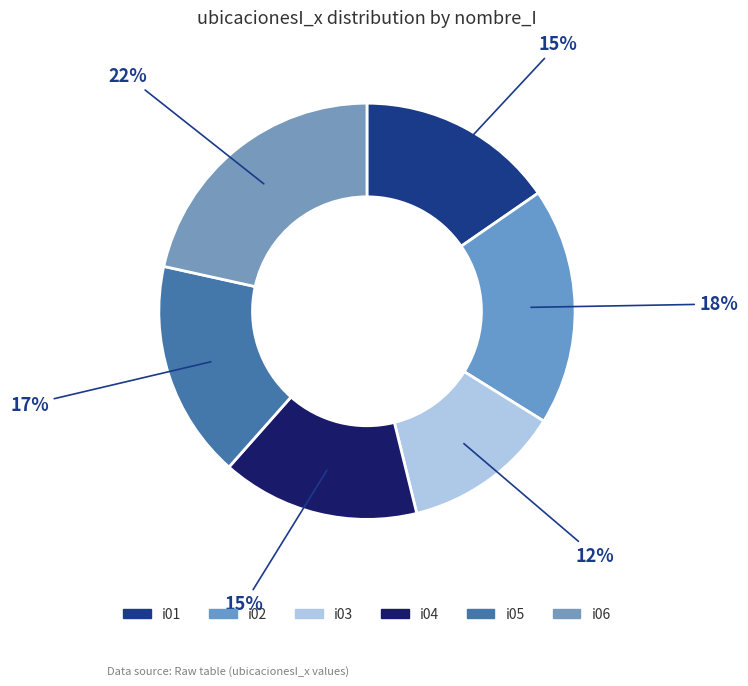

To the nearest percent, what percentage of the pie is i04?

15%